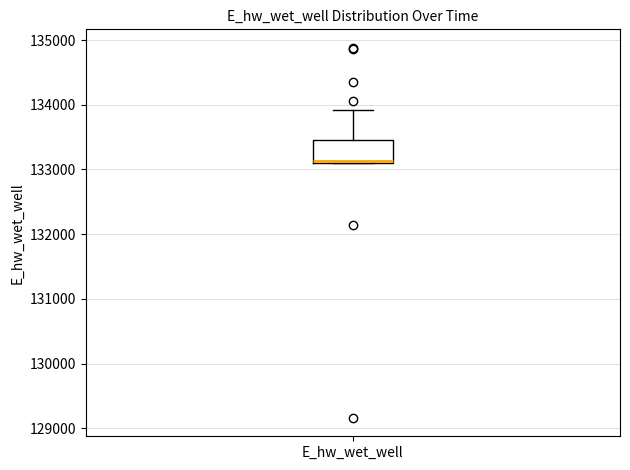

Read this box plot against the y-axis: the position of the median line, the range covered by the box, and the ends of both whiskers. The values are not printed on the chart, so give them approximately, as read against the axis.

median 133100, box 133100 to 133500, whiskers 133100 to 133900